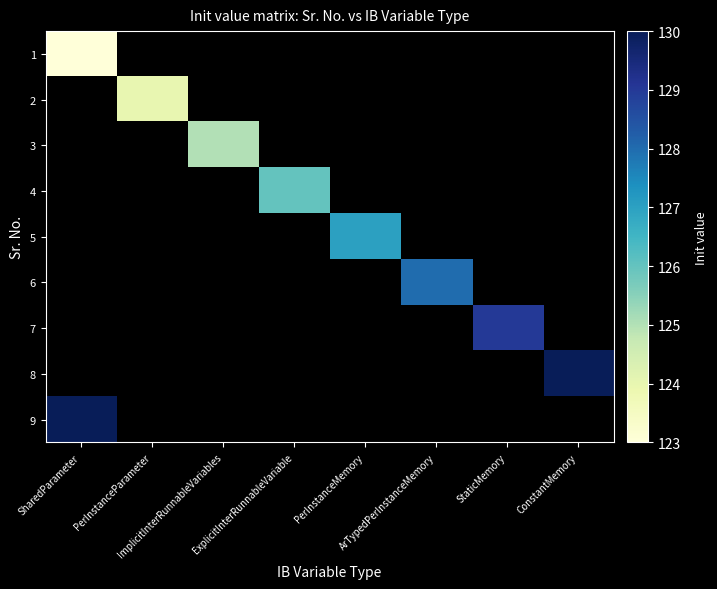

Count the number of categories in the chart.

8